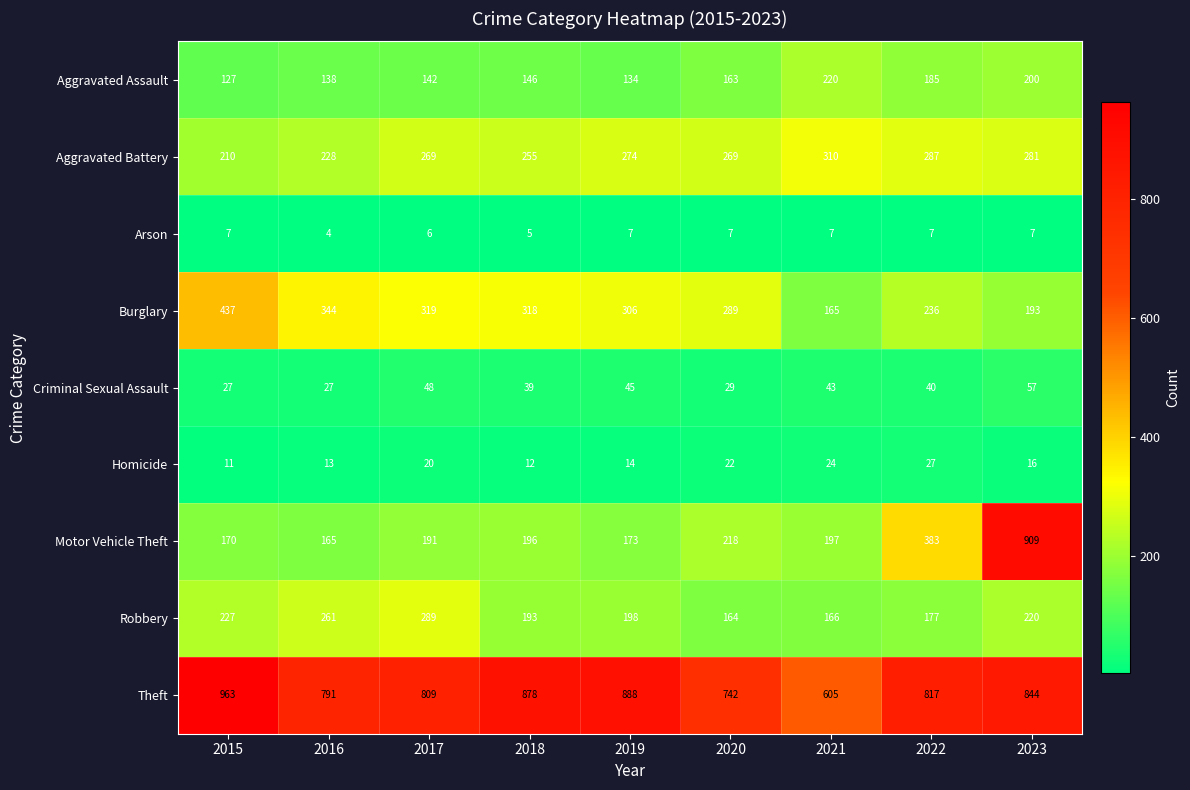

What is the sum of the Homicide values at 2022 and 2018?

39